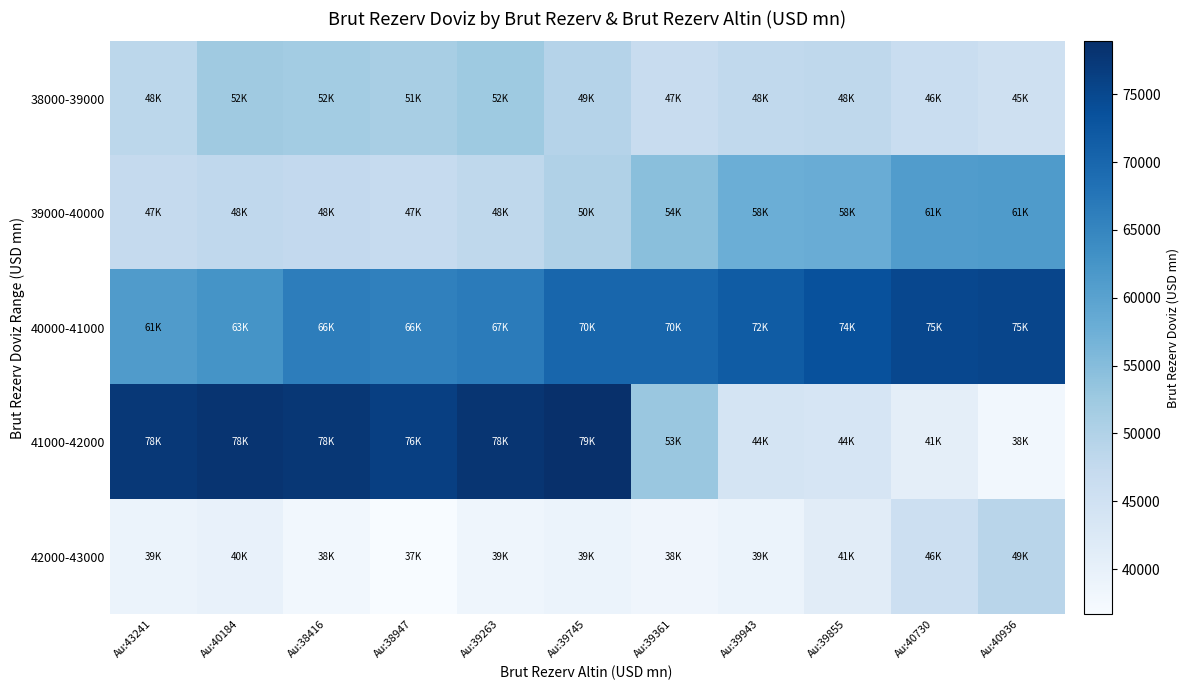

Reading left to right, extract all data points from this chart.

38000-39000: Au:43241=48431.1	Au:40184=52320.6	Au:38416=51705.7	Au:38947=51128.4	Au:39263=52363.2	Au:39745=49367.5	Au:39361=46564.5	Au:39943=47849.0	Au:39855=48151.4	Au:40730=46431.3	Au:40936=45371.3
39000-40000: Au:43241=47319.7	Au:40184=48044.0	Au:38416=47650.0	Au:38947=47171.3	Au:39263=48089.4	Au:39745=50165.6	Au:39361=54489.1	Au:39943=57707.0	Au:39855=58090.1	Au:40730=61054.6	Au:40936=61352.6
40000-41000: Au:43241=61133.7	Au:40184=62596.6	Au:38416=66204.6	Au:38947=65831.7	Au:39263=66648.0	Au:39745=70078.1	Au:39361=70144.6	Au:39943=71762.0	Au:39855=73526.3	Au:40730=74970.8	Au:40936=75384.6
41000-42000: Au:43241=77529.5	Au:40184=78123.7	Au:38416=77600.8	Au:38947=76269.6	Au:39263=77970.2	Au:39745=78907.0	Au:39361=52942.1	Au:39943=43990.1	Au:39855=43661.0	Au:40730=40727.5	Au:40936=37917.9
42000-43000: Au:43241=39178.3	Au:40184=39950.7	Au:38416=37891.8	Au:38947=36657.0	Au:39263=38593.4	Au:39745=39260.2	Au:39361=38367.5	Au:39943=39278.2	Au:39855=41362.9	Au:40730=45762.7	Au:40936=48999.5